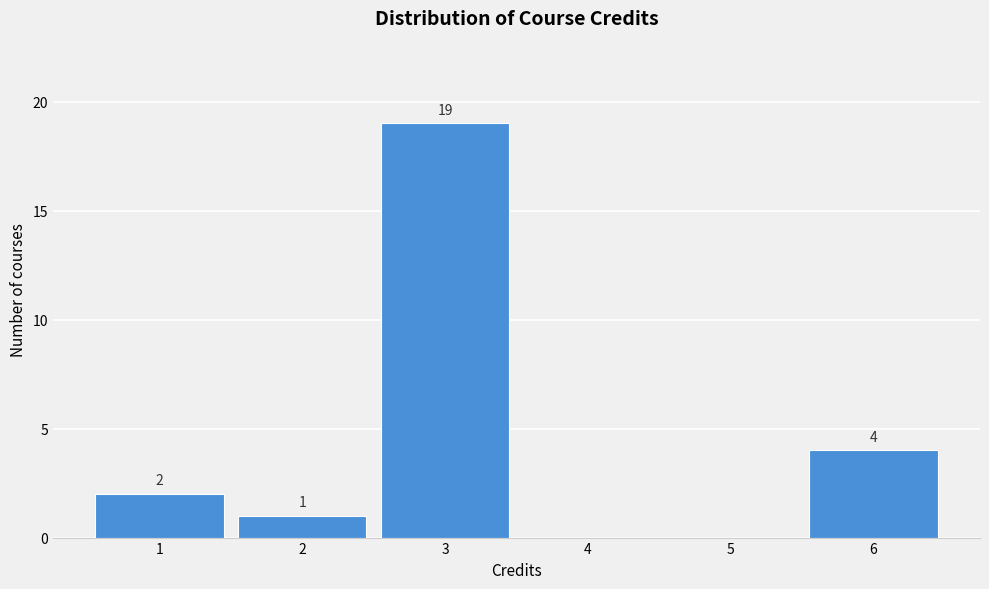

Reading left to right, extract all data points from this chart.

1=2	2=1	3=19	4=0	5=0	6=4